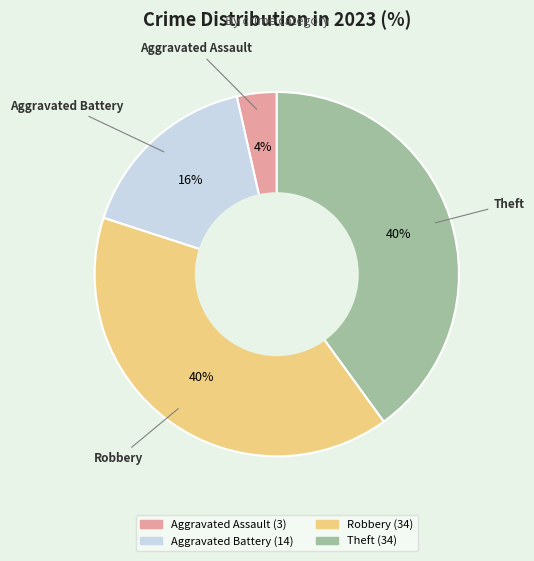

Which has a higher value, Aggravated Battery or Aggravated Assault?

Aggravated Battery